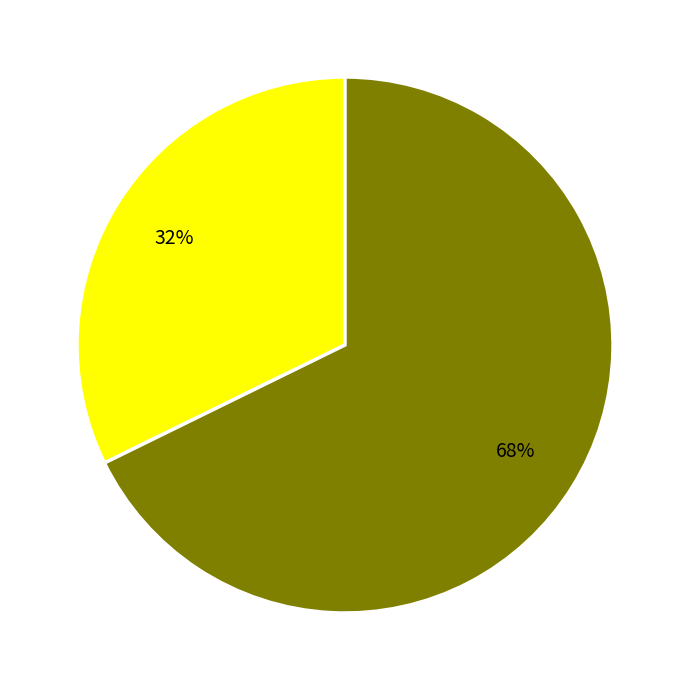

To the nearest percent, what is the average slice percentage?

50%